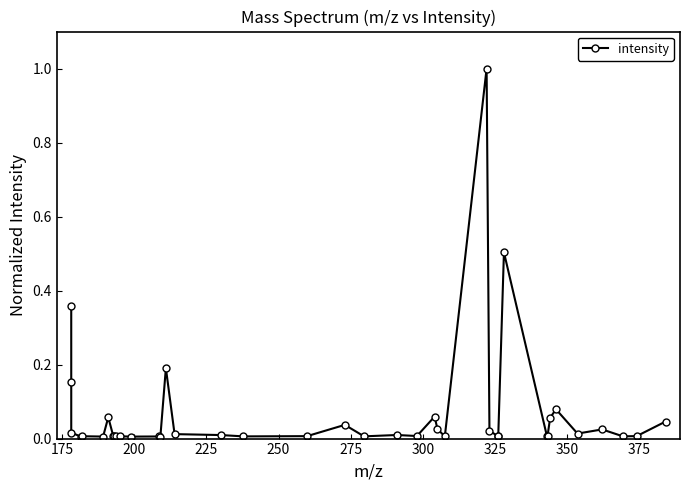

True or false: there are more than 1 points higher than both neighbors.

True